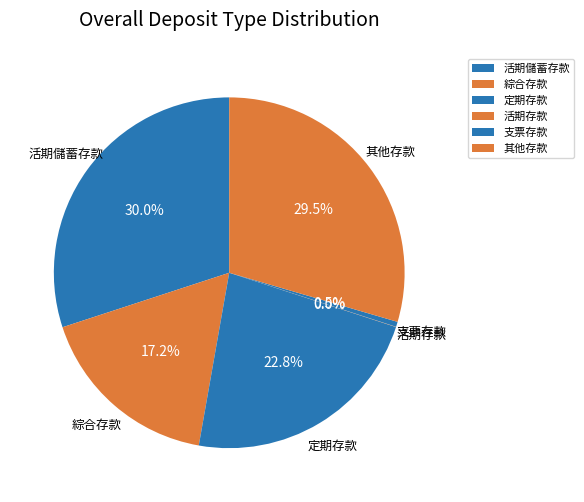

Approximately how many times larger is the value at 綜合存款 compared to 活期儲蓄存款?

0.6